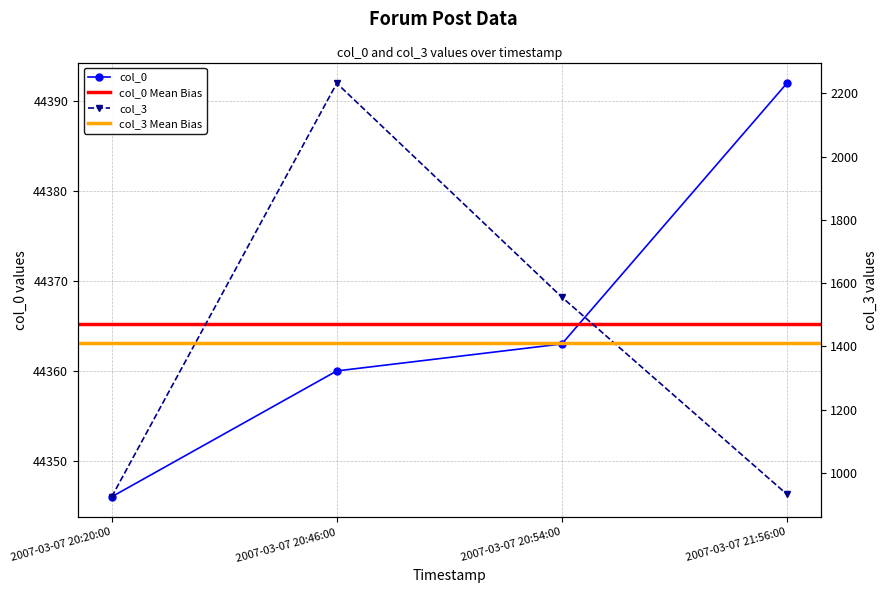

True or false: col_0 has a value of 44392 at 2007-03-07 21:56:00.

True